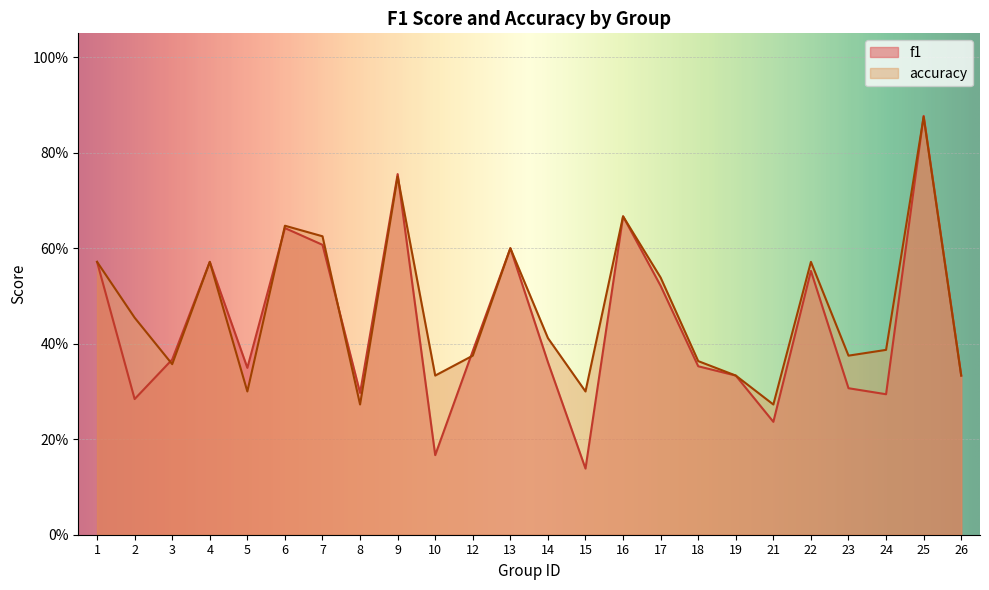

Is it true that f1 equals 0.2 at 21?

True